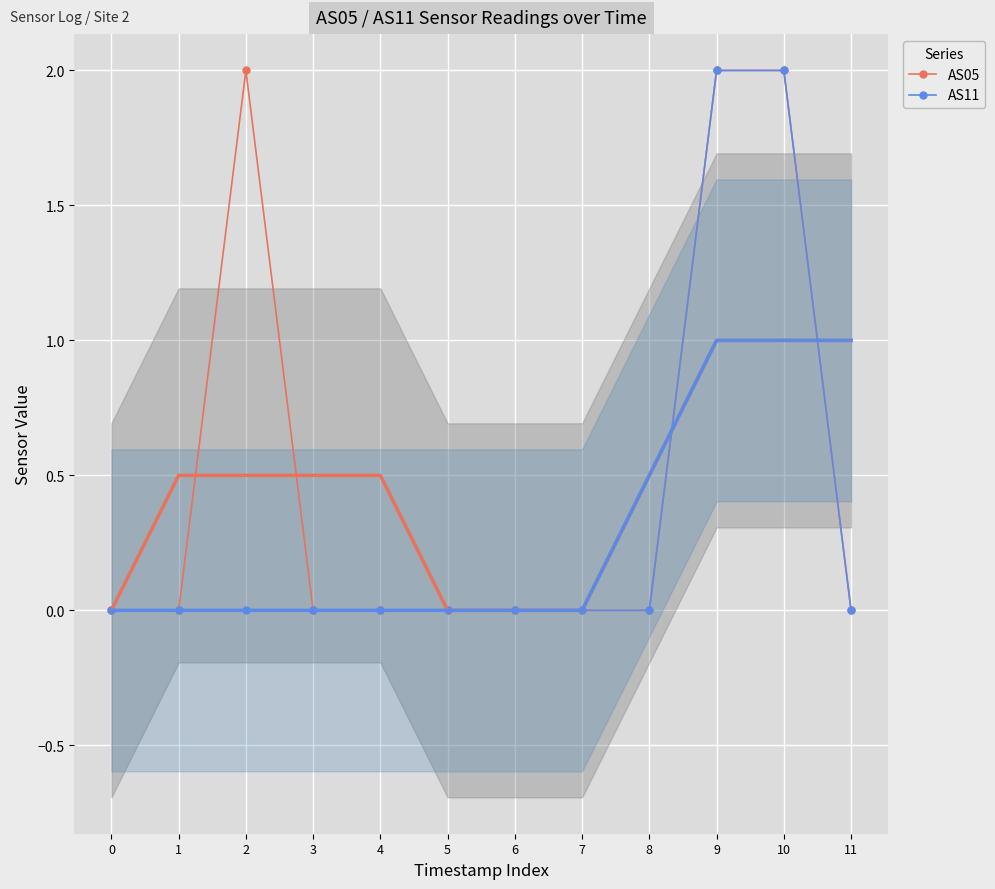

How many lines are shown in the chart?

2